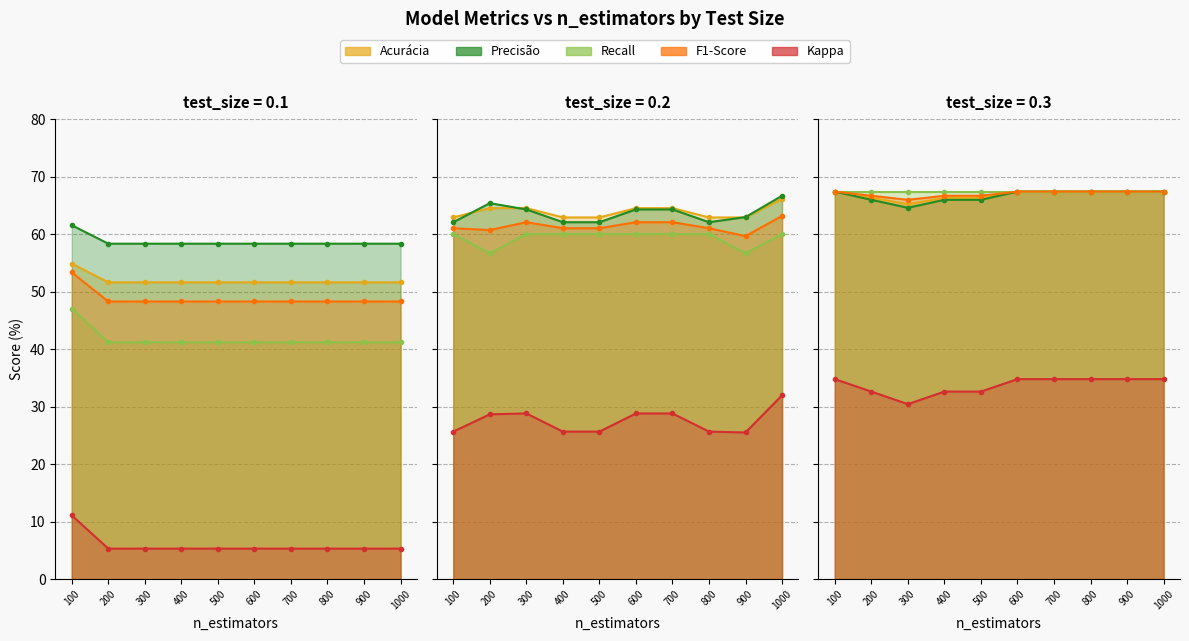

What is the value of the Acurácia point at the 6th from the left?

51.6